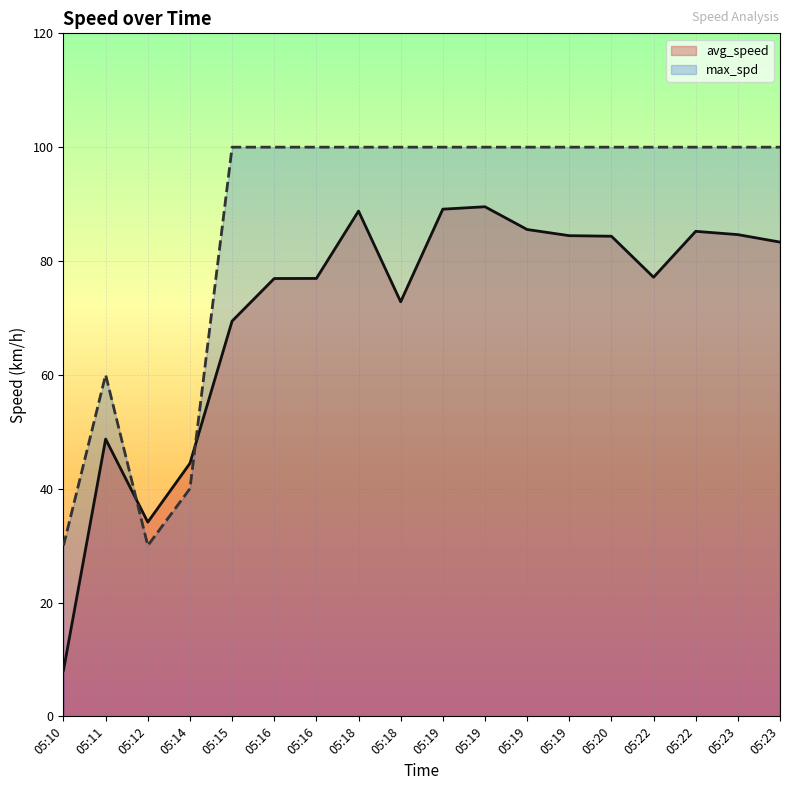

Where is the first local minimum for avg_speed?

05:12